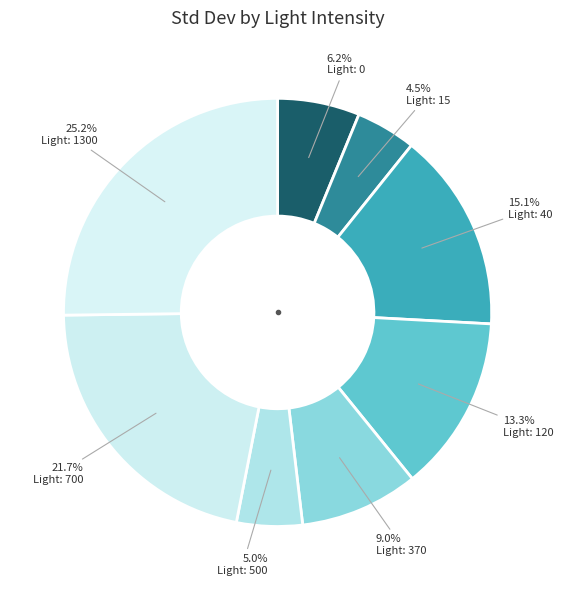

Which slice is the largest?

1300